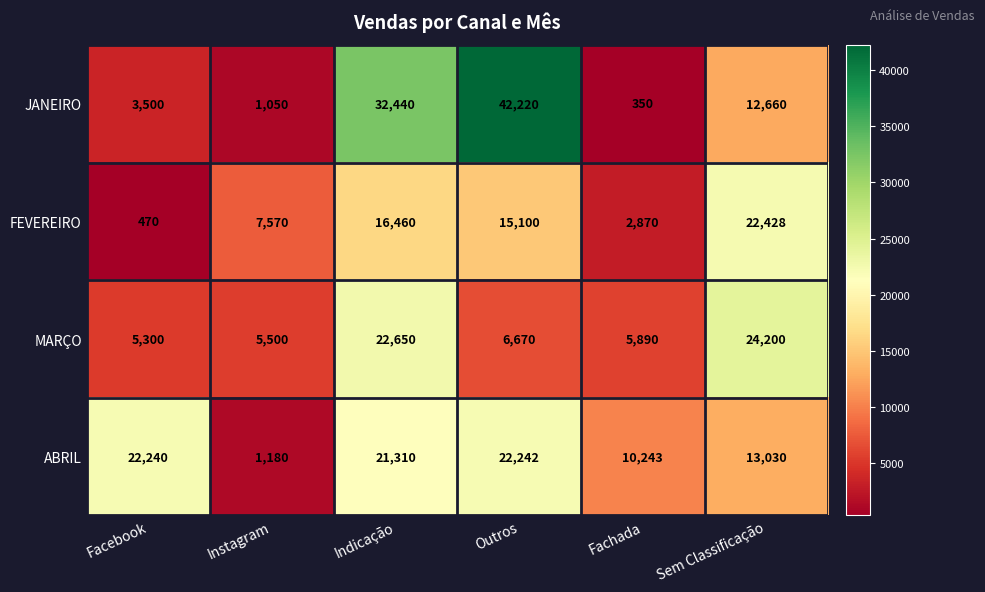

What is the difference between the JANEIRO values at Facebook and Sem Classificação?

9160